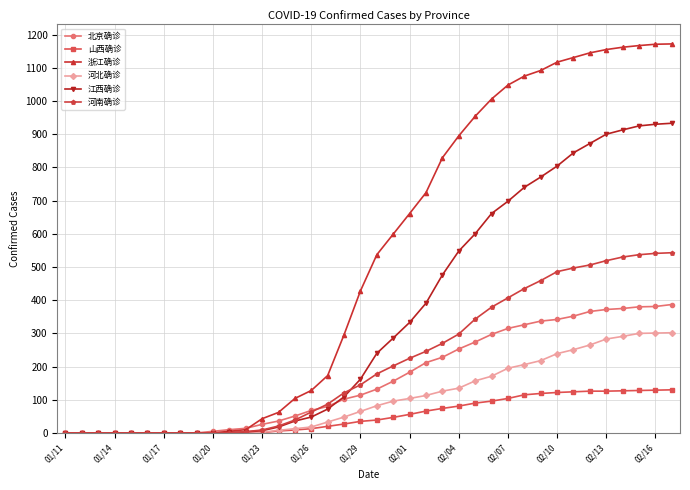

What is the highest value of the 江西确诊 series?

933